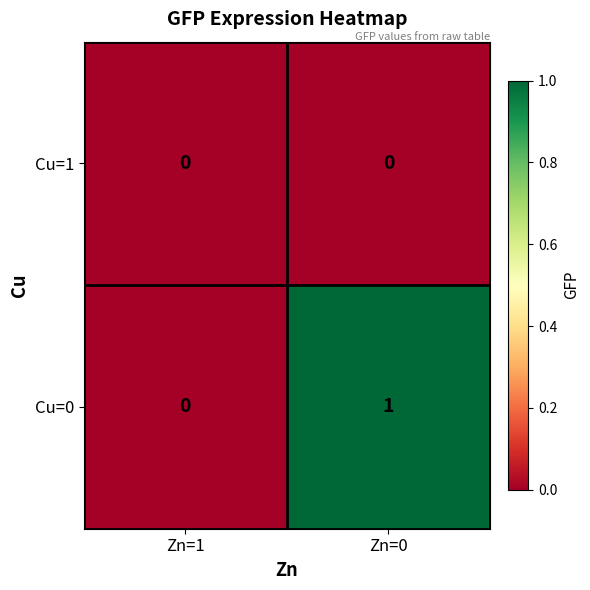

List the series in order of their peak value, highest first.

Cu=0, Cu=1